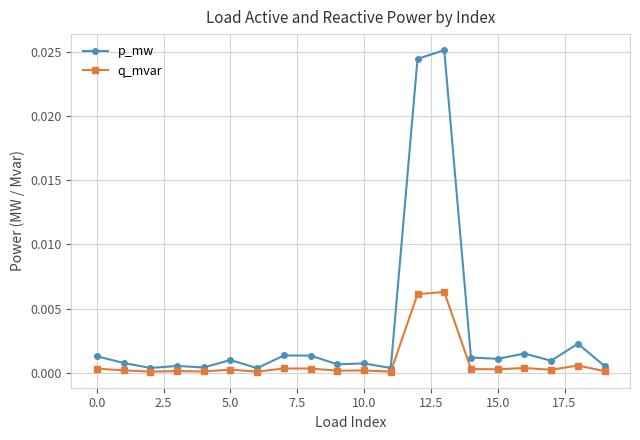

True or false: p_mw has more than 0 interior local peaks.

True